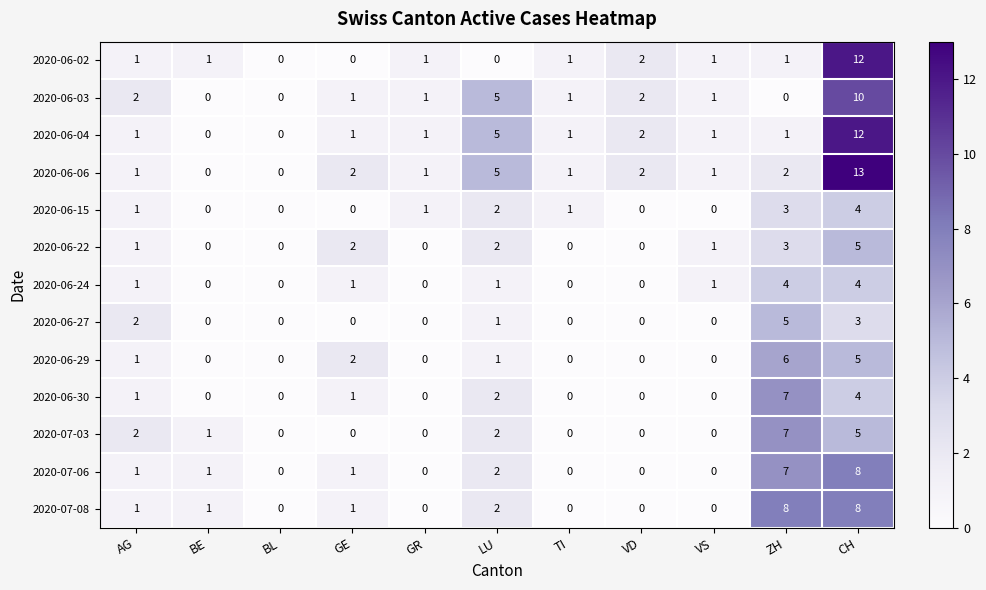

What is the difference between the maximum and minimum values in the 2020-06-27 series?

5